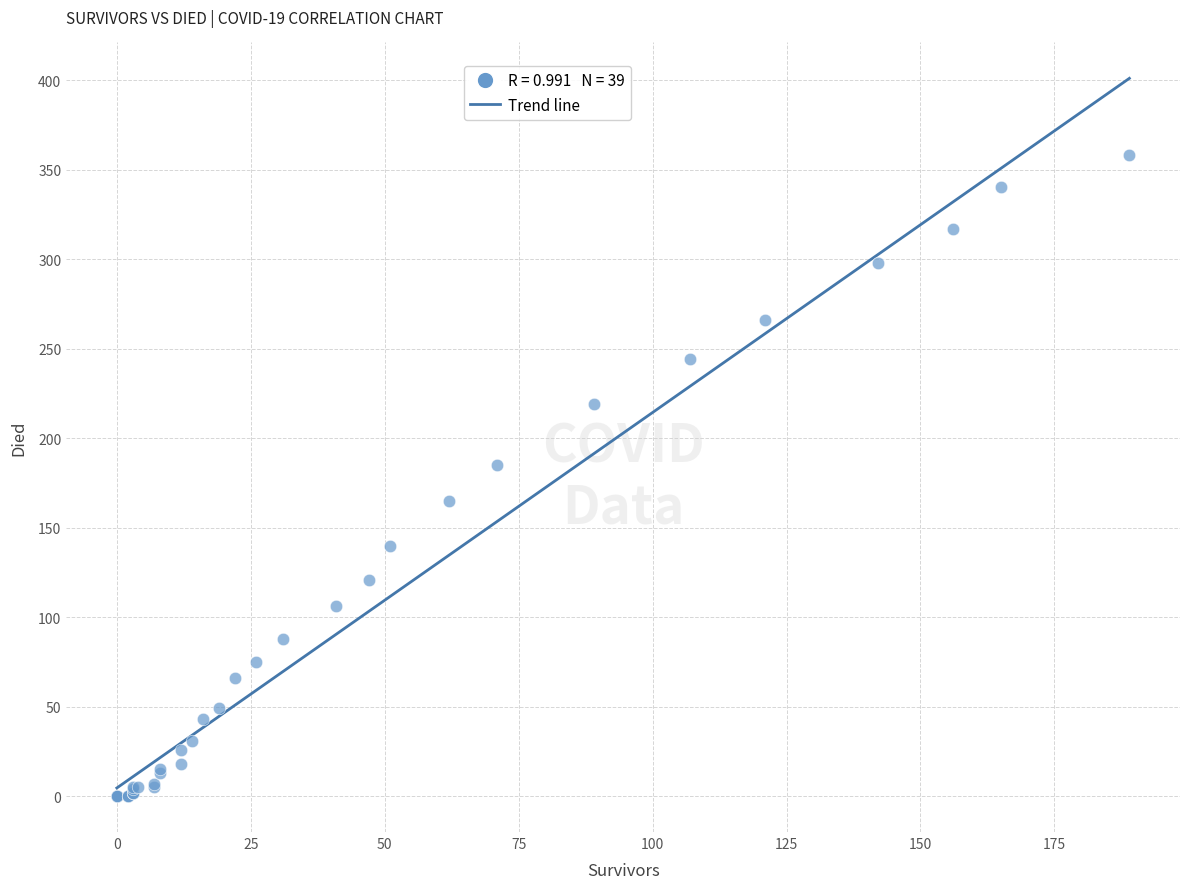

What Y value in the scatter plot is closest to 179?

185